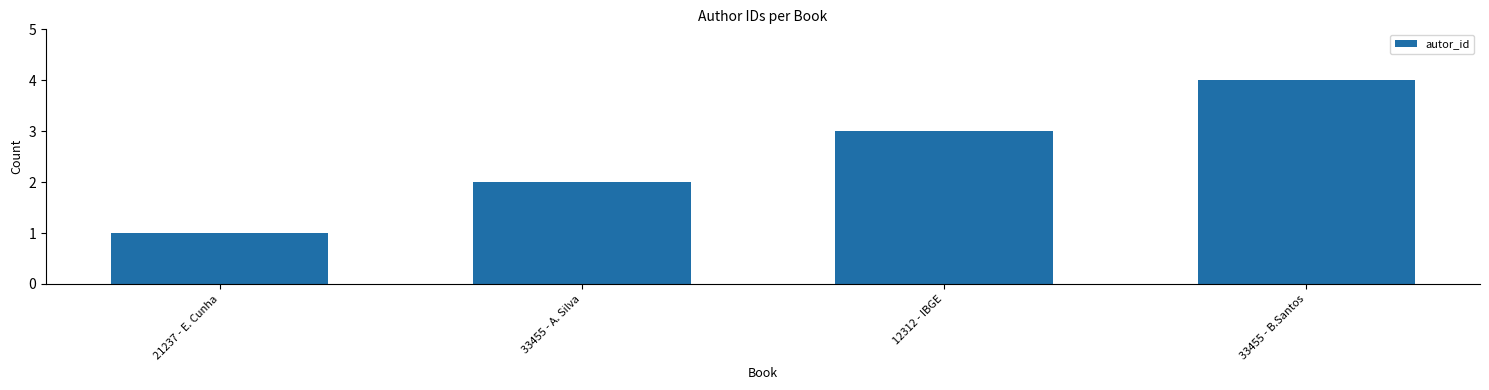

Where is the data nearest to the value 2?

33455 - A. Silva